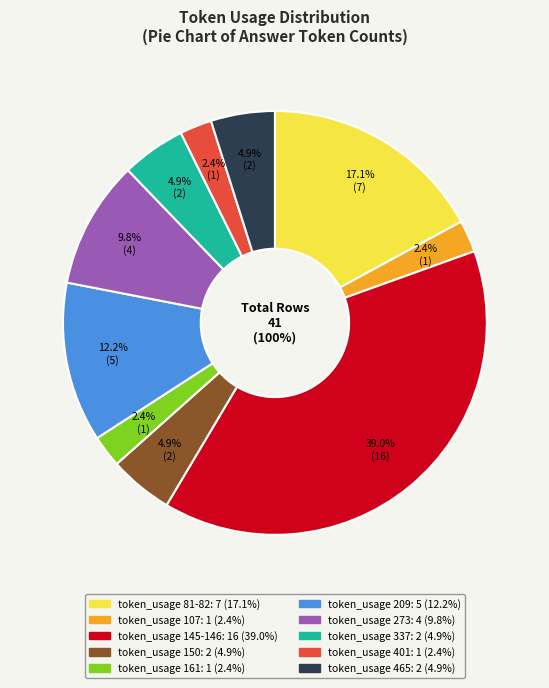

The 401 slice represents 1% of the pie. True or false?

False